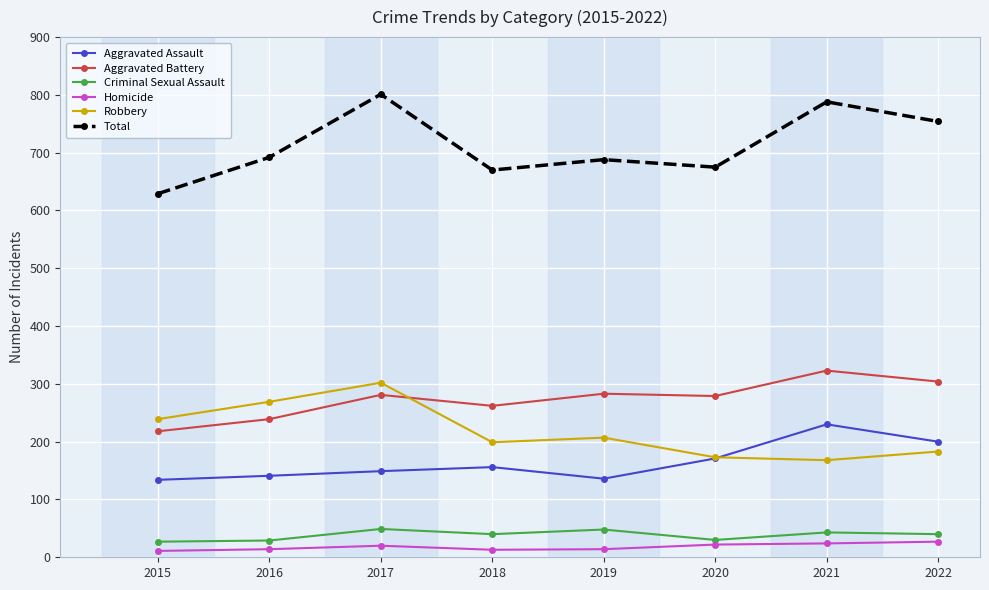

Does the chart have visible grid lines?

Yes